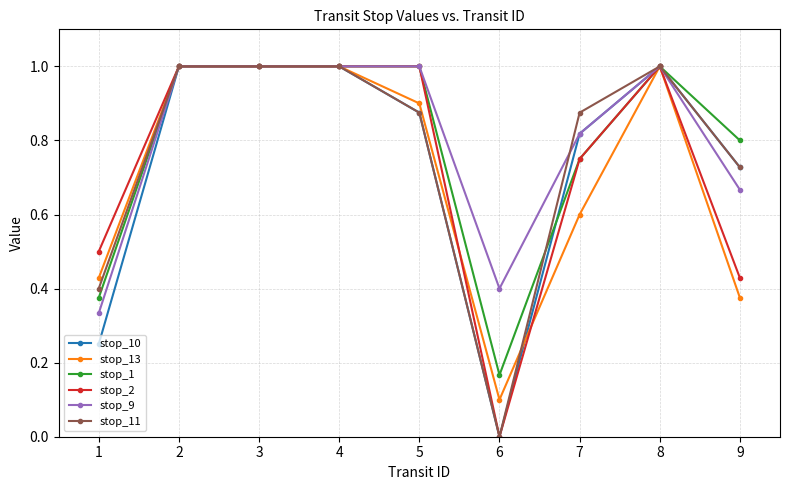

What is the maximum value for stop_13?

1.0